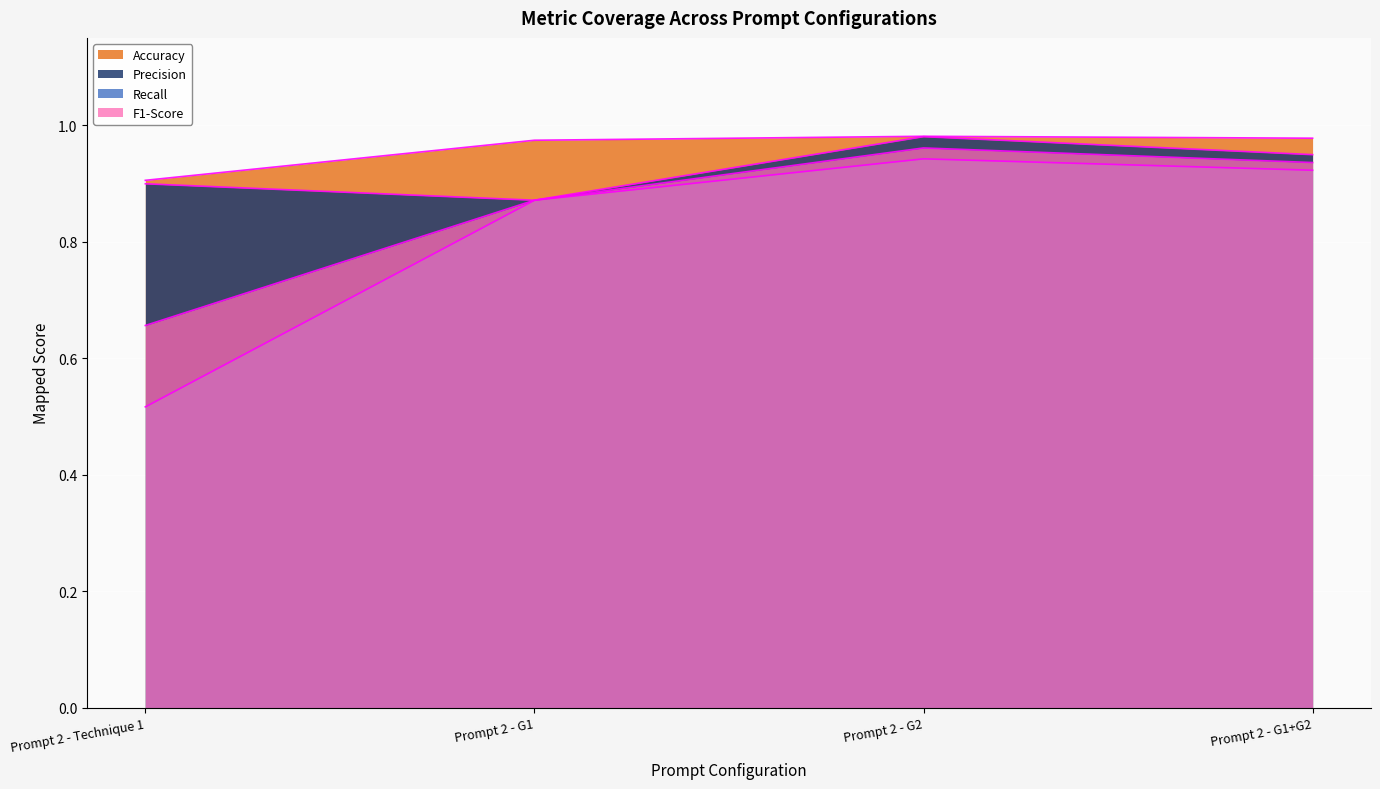

True or false: F1-Score and Recall cross at least once.

False